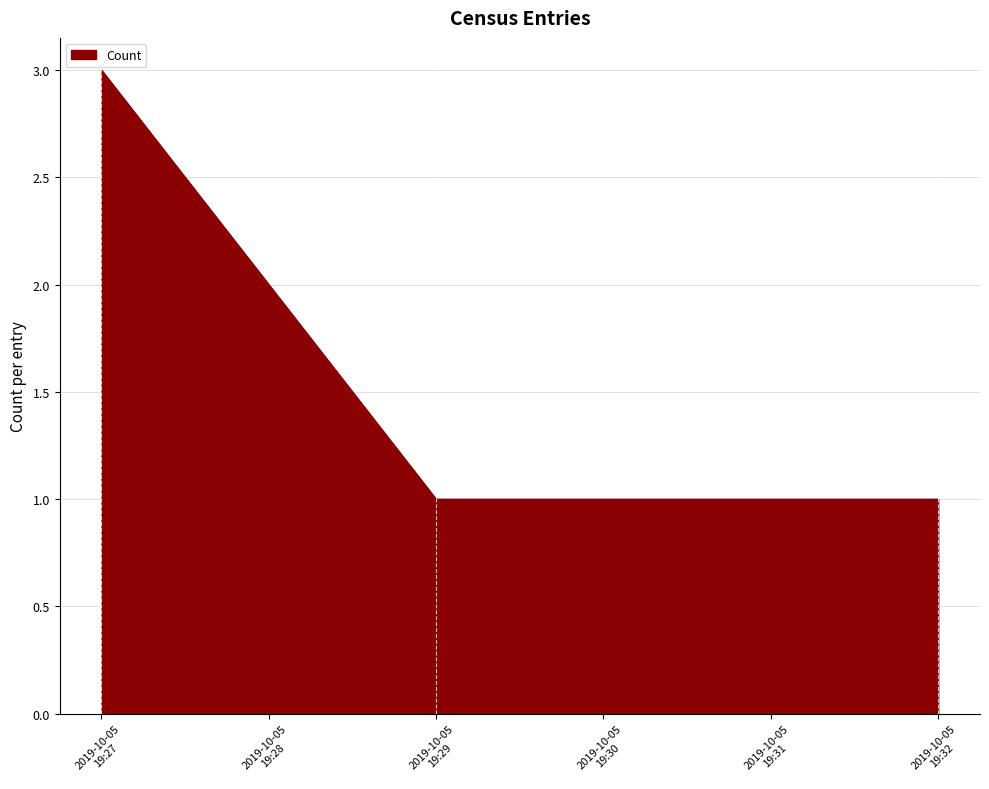

What is the difference between the maximum and minimum values?

2